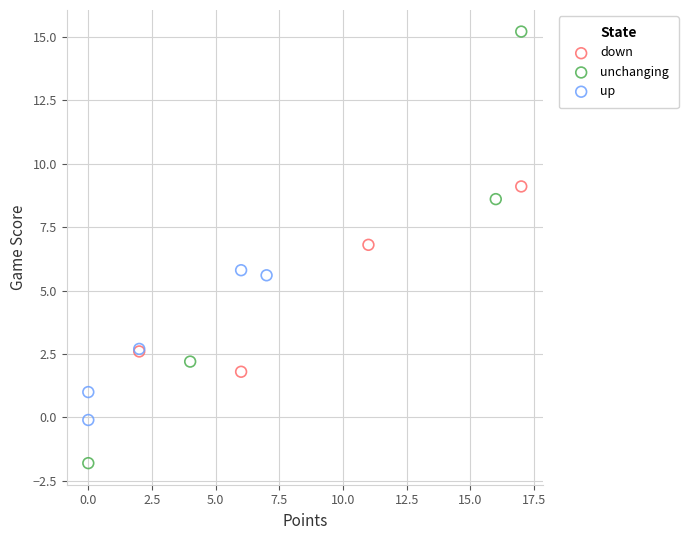

Which series reaches the minimum Y coordinate?

unchanging